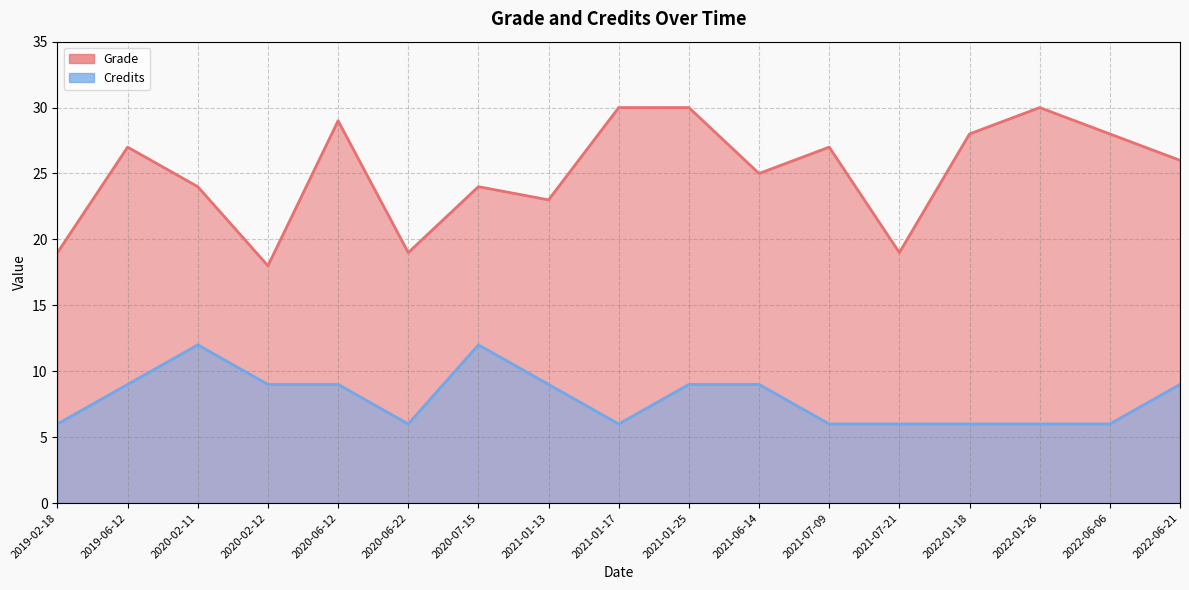

At which label does Credits first exceed 9?

2020-02-11